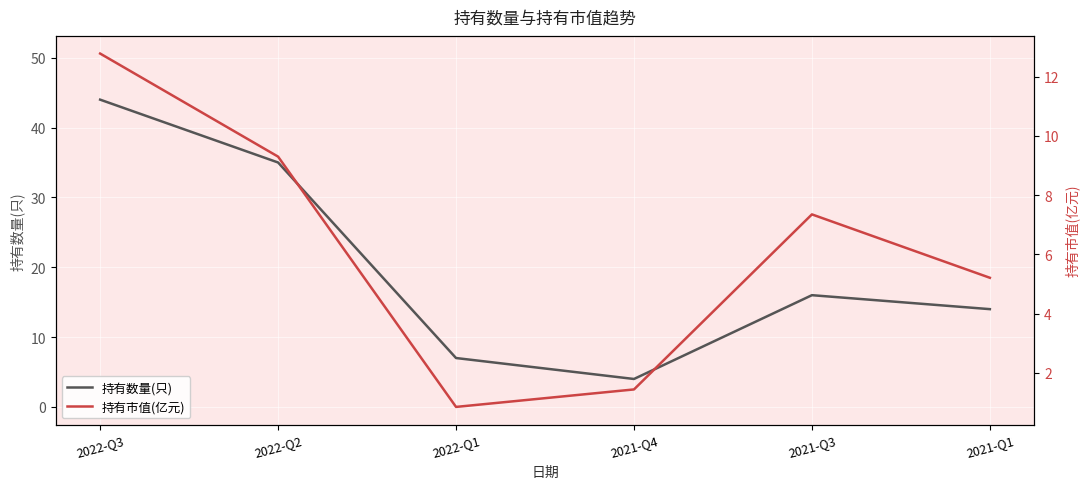

What is the difference between the second highest and second lowest values in the 持有数量(只) series?

28